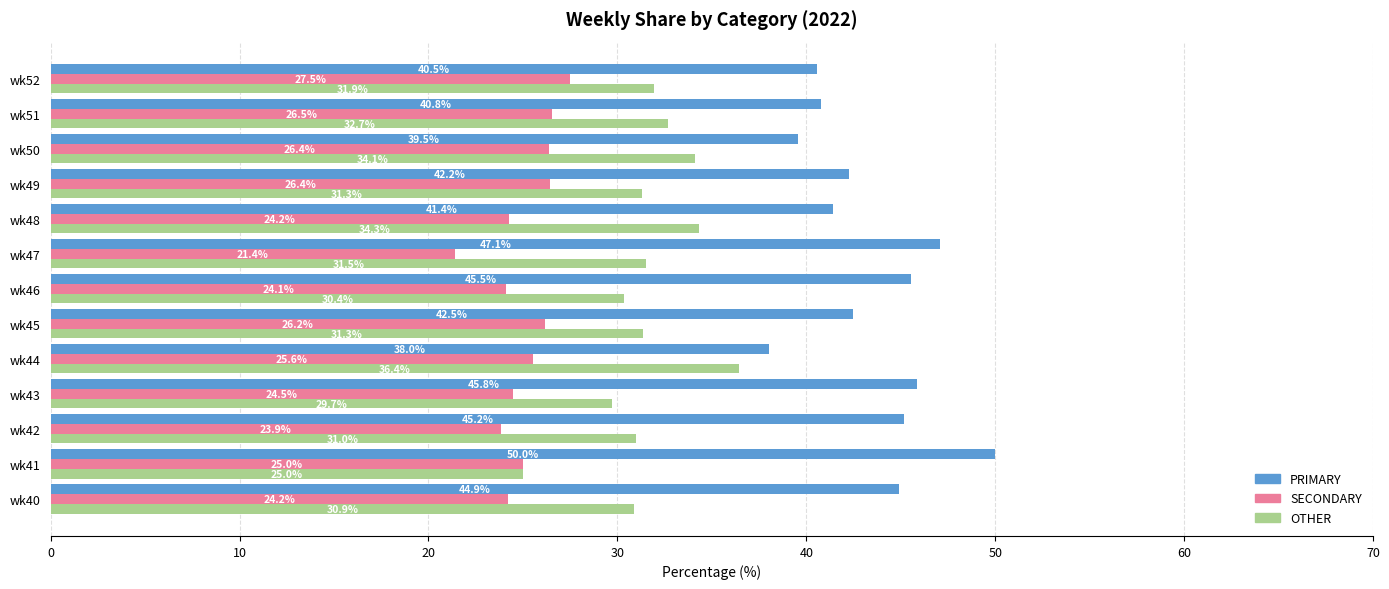

What is the total value across all series at wk46?

100.0